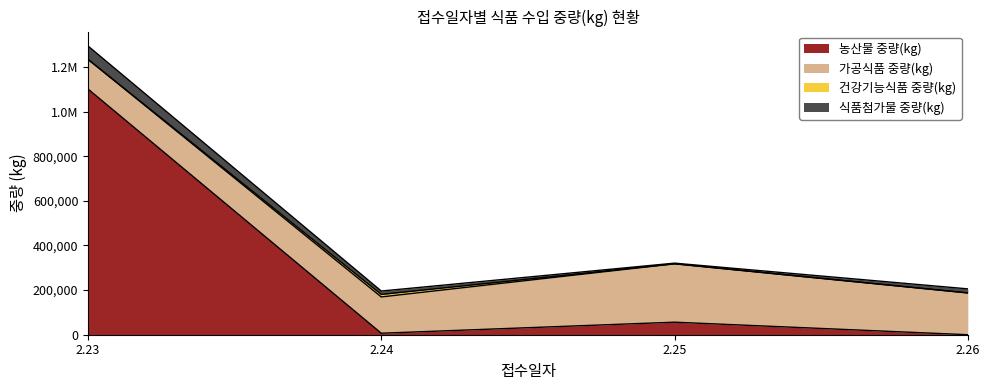

What is the difference between the second highest and second lowest values in the 건강기능식품 중량(kg) series?

136